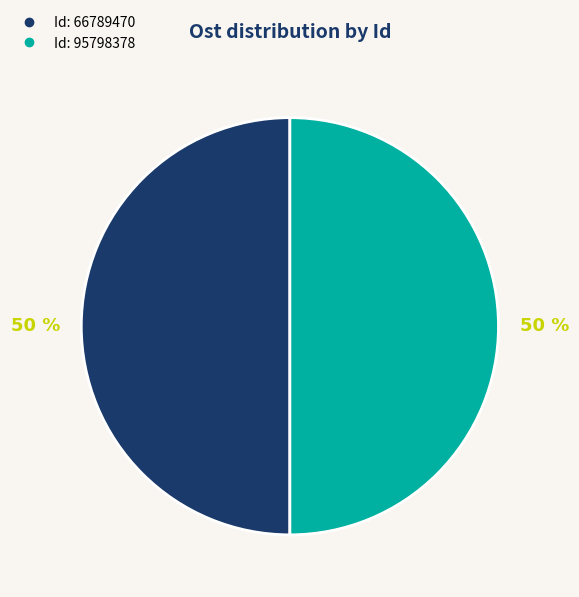

To the nearest percent, what is the average slice percentage?

50%